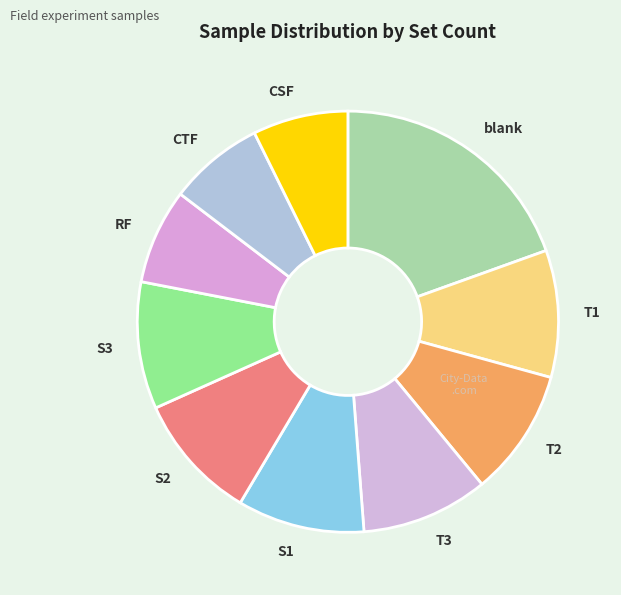

Approximately how many times larger is the value at RF compared to blank?

0.4